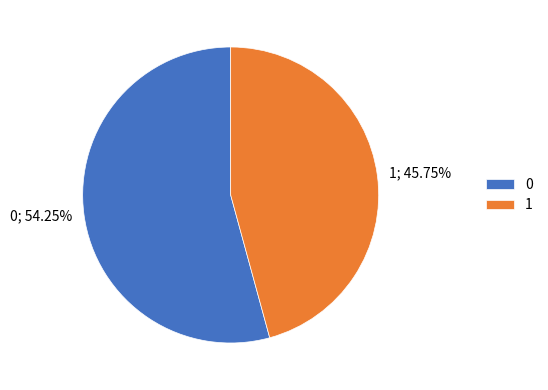

How many slices are in this pie chart?

2